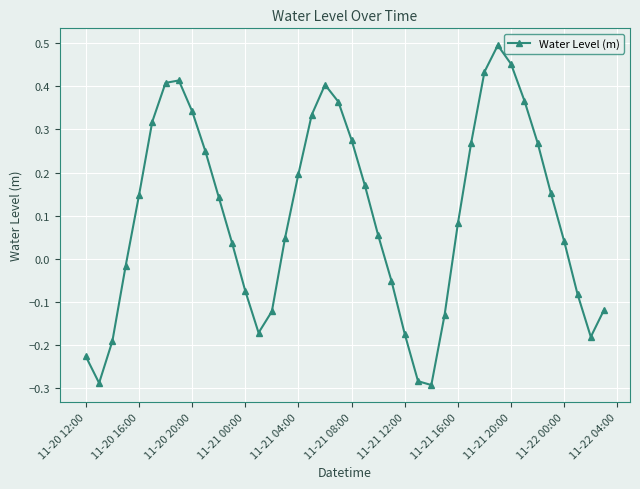

What is the sum of all values?

4.1